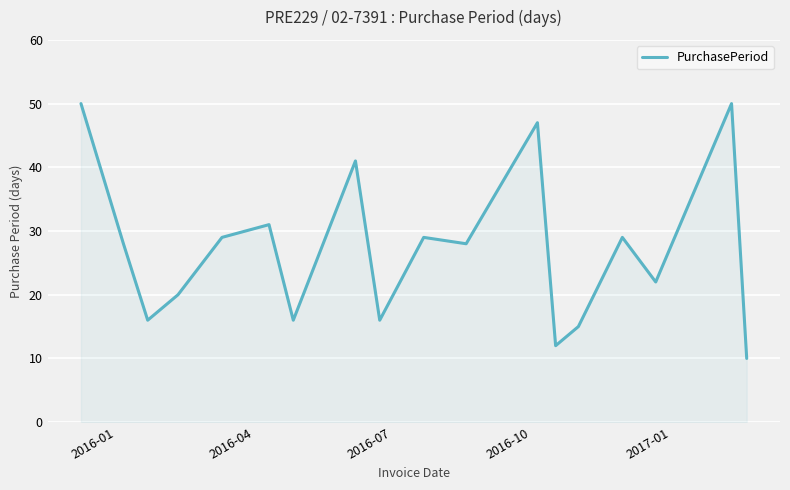

How many distinct data groups are displayed?

1